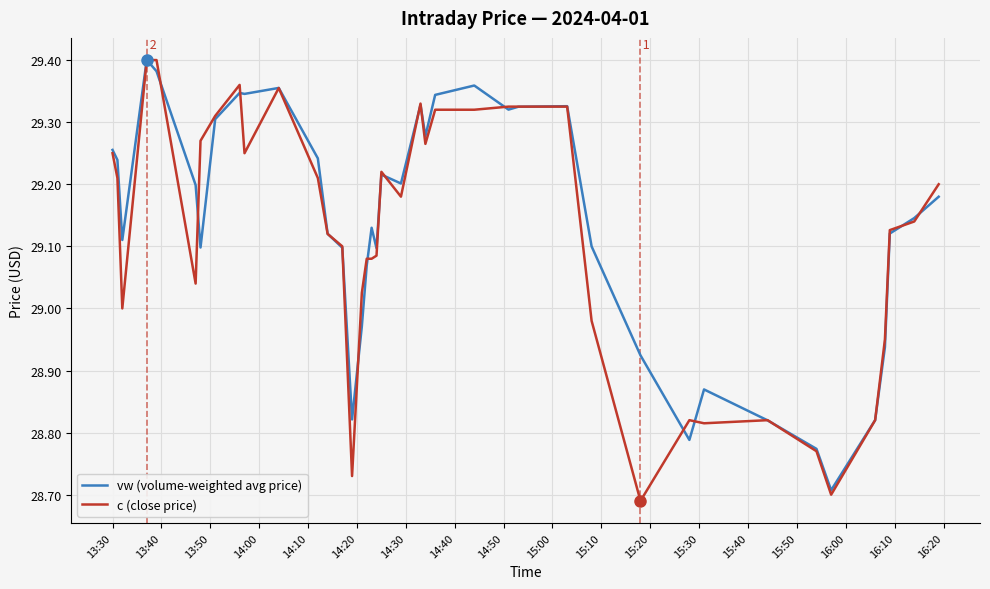

True or false: c (close price) and vw (volume-weighted avg price) cross at least once.

True